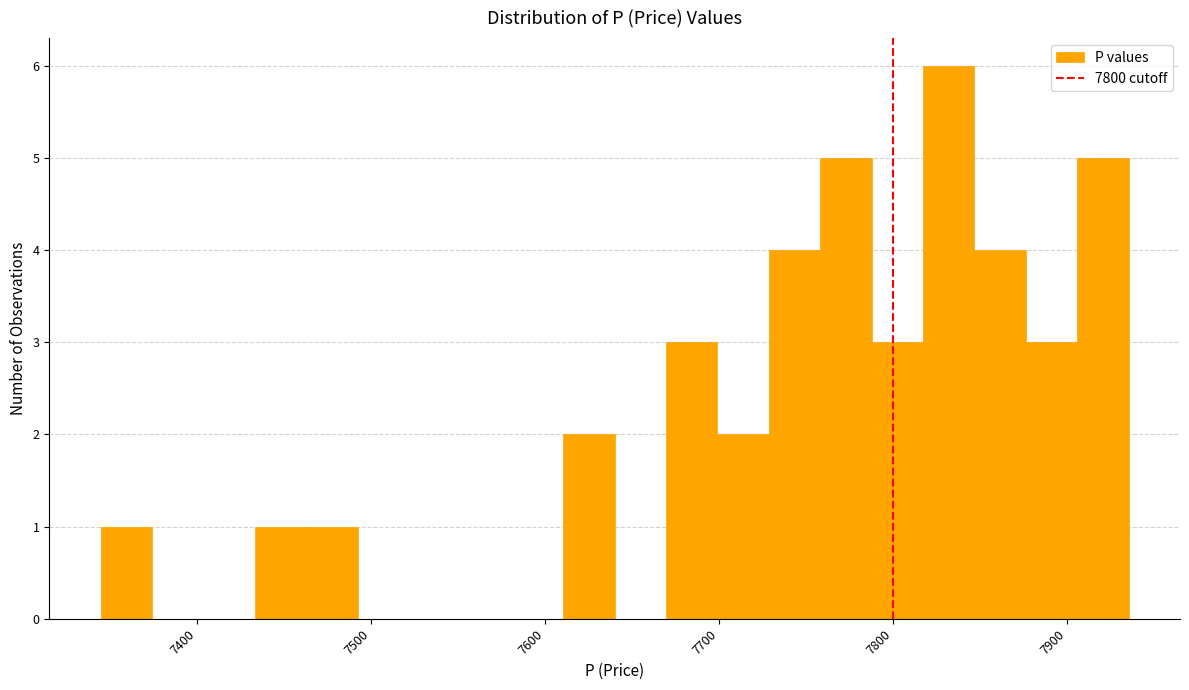

Around what value on the x-axis is the tallest bar? Give the approximate position of its centre, as read against the axis.

7830